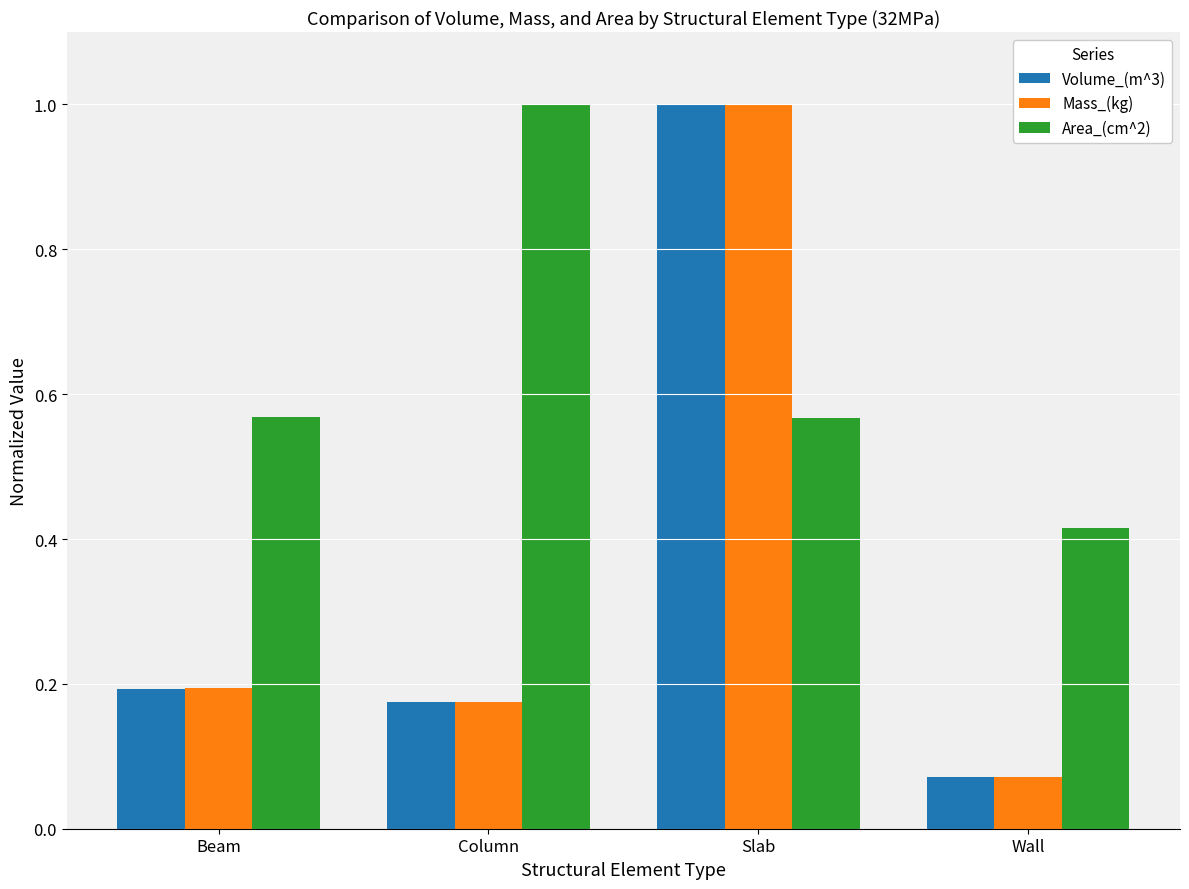

What is the sum of the Area_(cm^2) values at Slab and Wall?

1.0